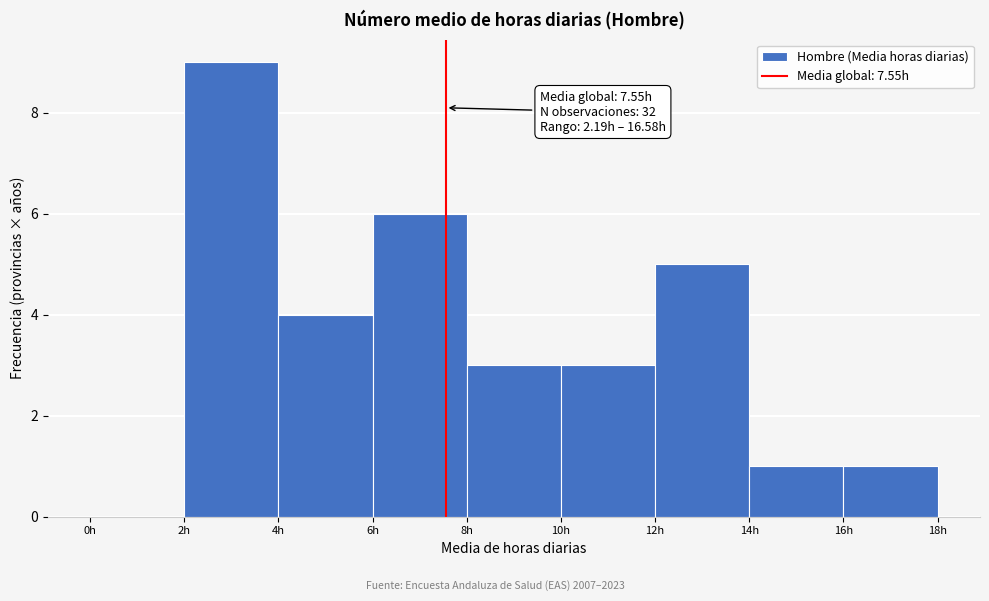

Over which range of the x-axis is the bar tallest?

2 to 4